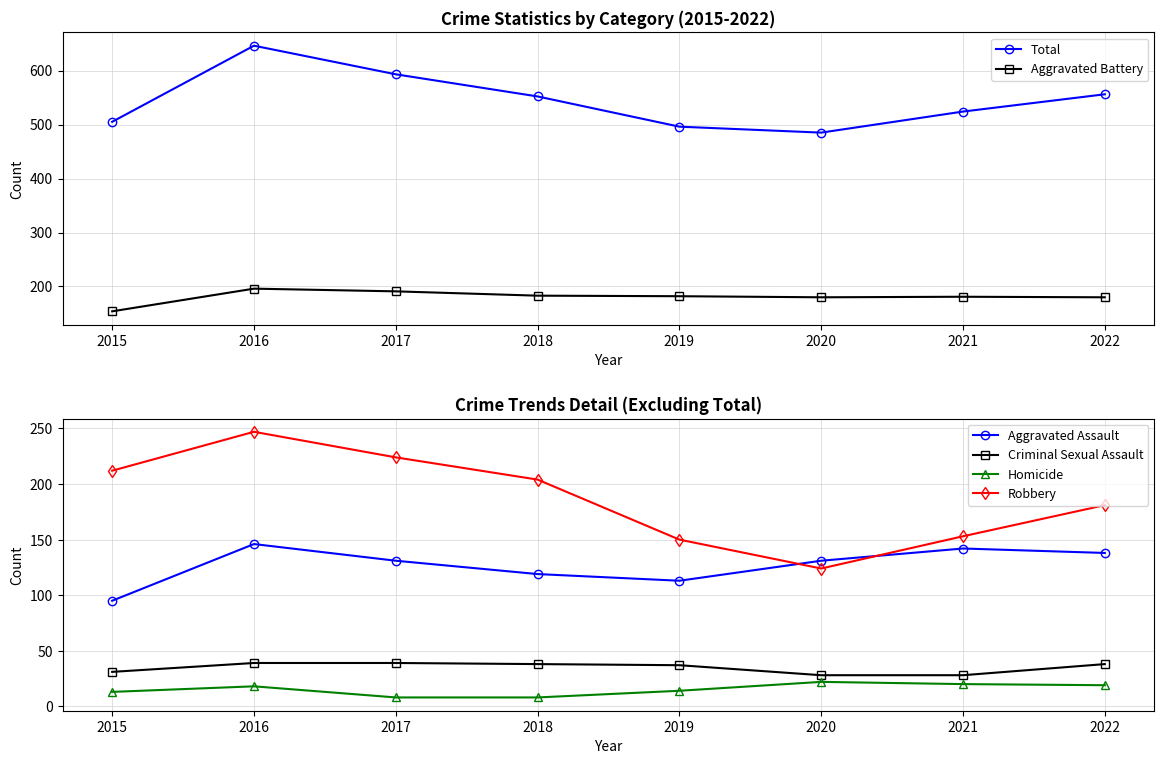

Is it true that Total equals 1149 at 2016?

False